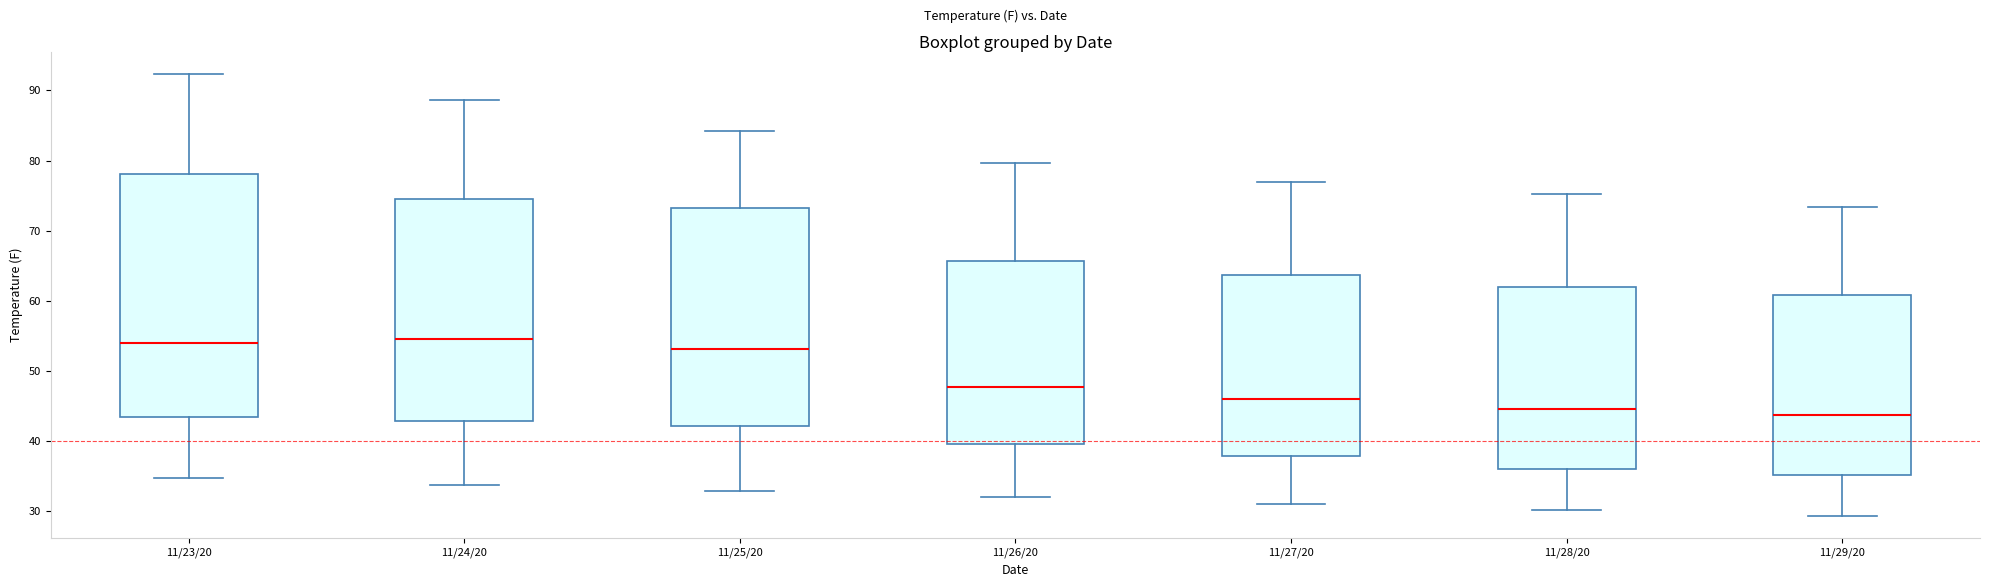

Reading left to right, read every box against the y-axis: the position of its median line, the range the box covers, and the ends of its whiskers. The values are not printed on the chart, so give them approximately, as read against the axis.

11/23/20: median 54, box 43 to 78, whiskers 35 to 92
11/24/20: median 55, box 43 to 75, whiskers 34 to 89
11/25/20: median 53, box 42 to 73, whiskers 33 to 84
11/26/20: median 48, box 40 to 66, whiskers 32 to 80
11/27/20: median 46, box 38 to 64, whiskers 31 to 77
11/28/20: median 45, box 36 to 62, whiskers 30 to 75
11/29/20: median 44, box 35 to 61, whiskers 29 to 73